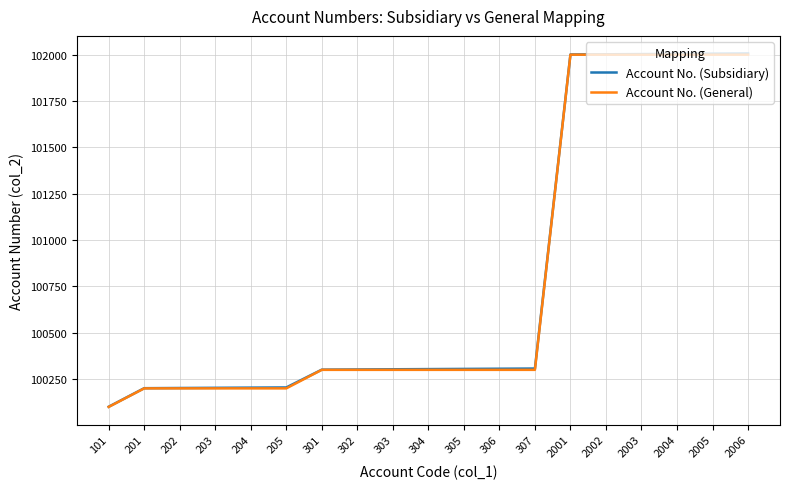

What is the maximum value for Account No. (General)?

102000